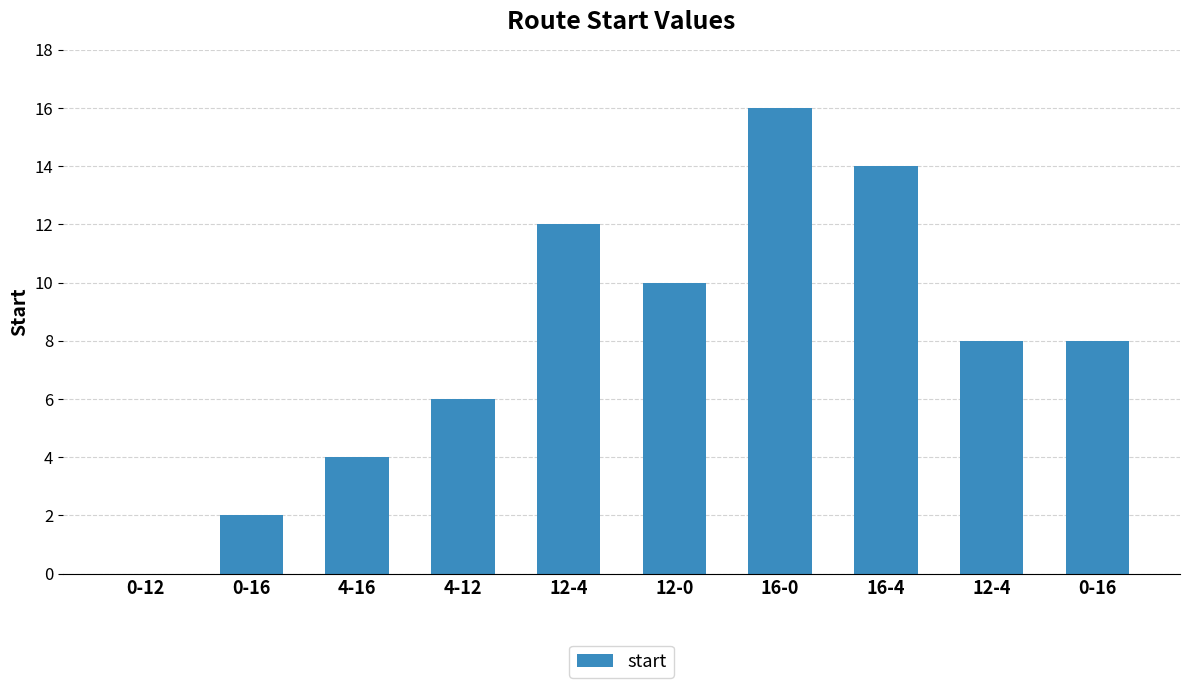

Count the number of data series in this chart.

1